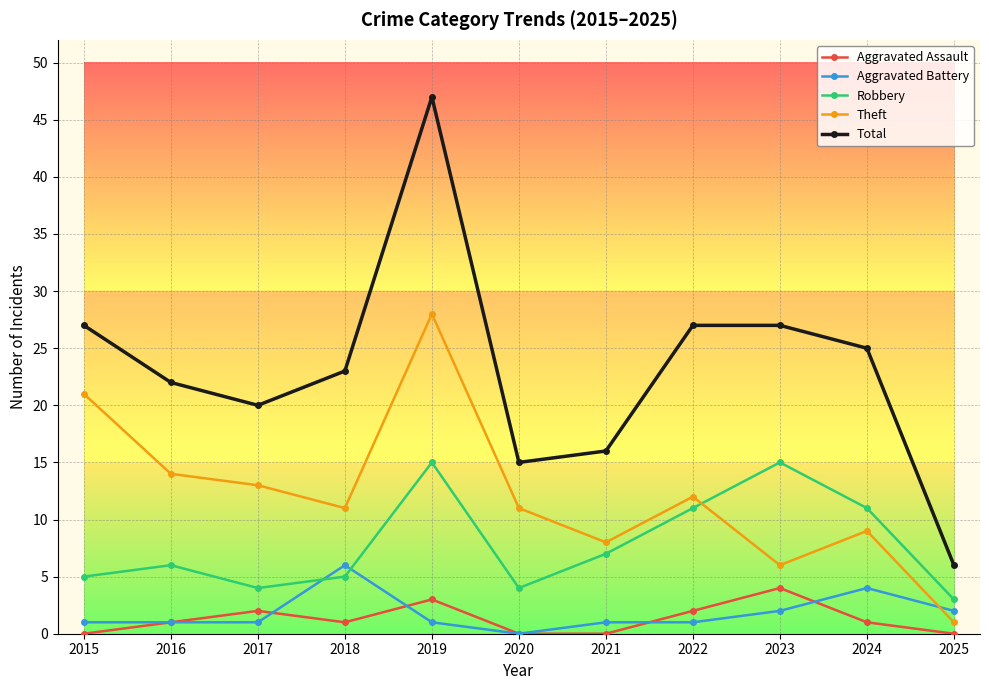

How many values in the Robbery series are below 6?

5